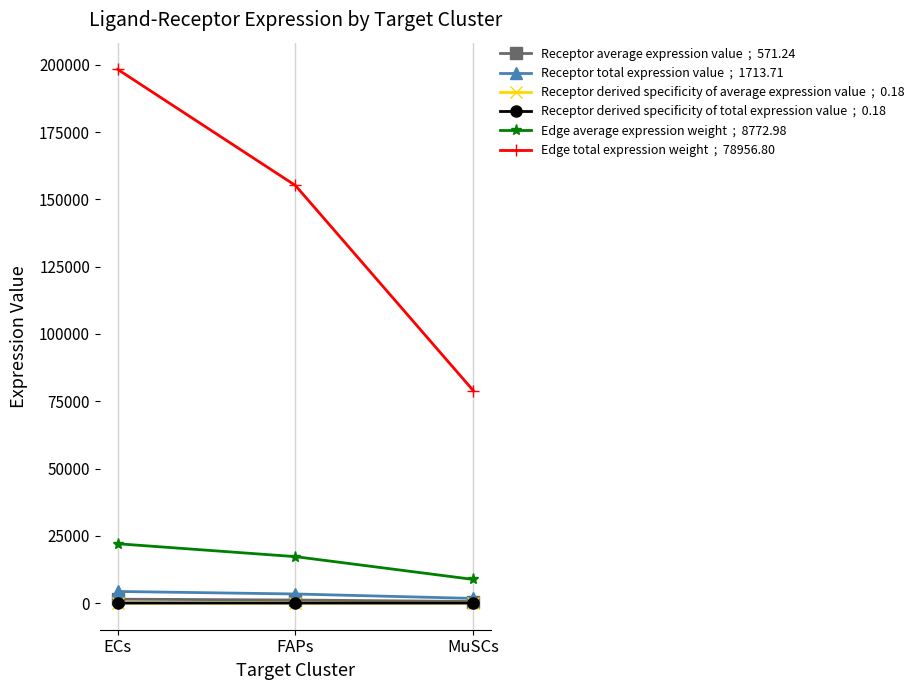

At which category is the sum across all series the highest?

ECs